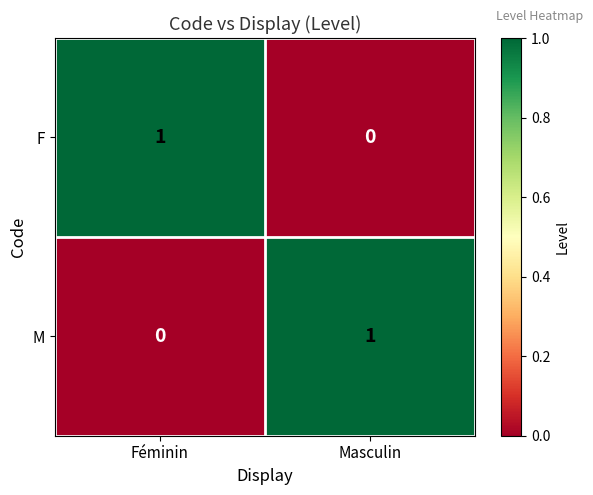

Is it true that M equals 0 at Féminin?

True